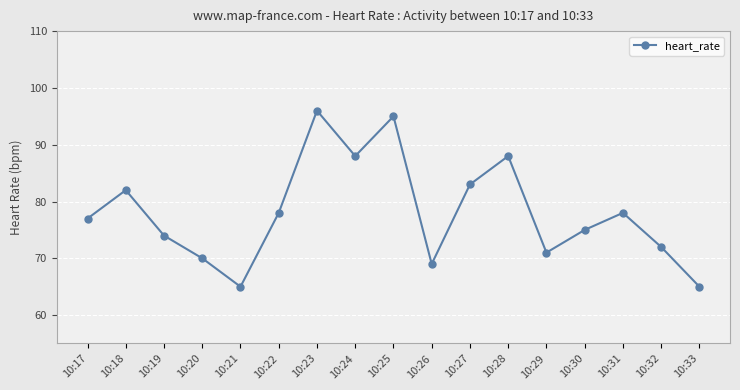

The value at 10:17 is 111. True or false?

False